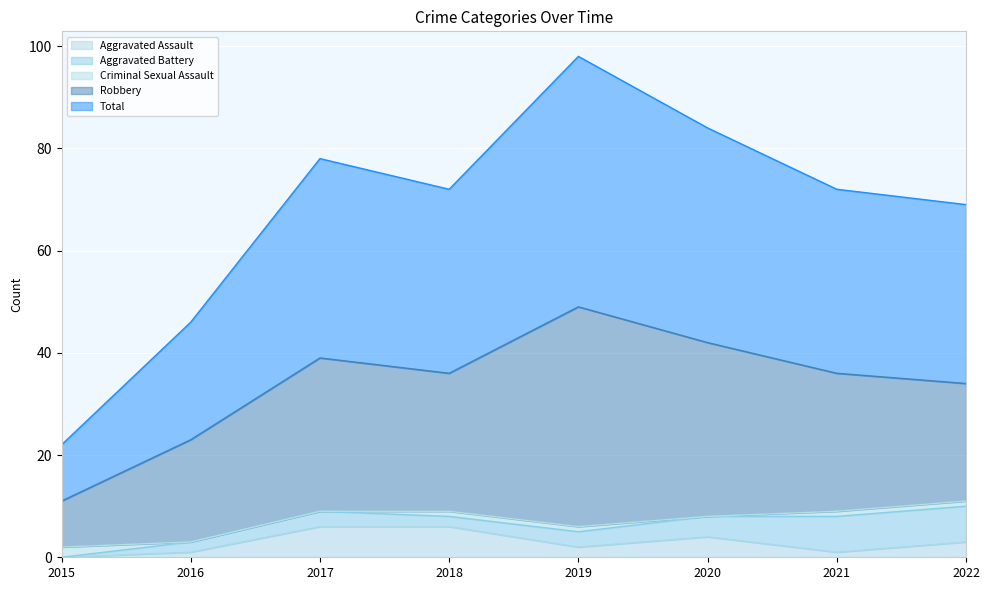

How many interior local peaks does the Aggravated Battery series have?

1